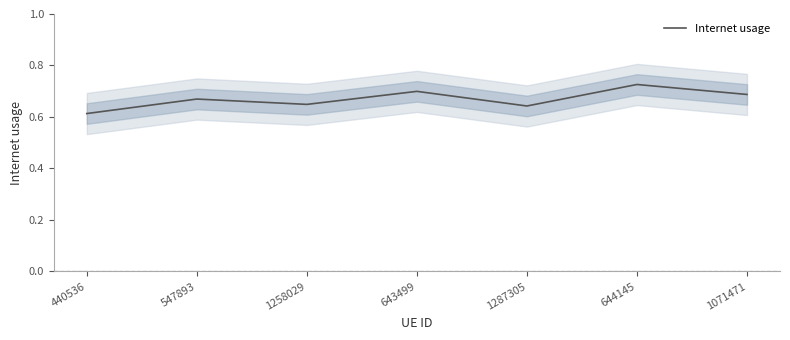

The chart shows a value of 0.9 at 1287305. True or false?

False